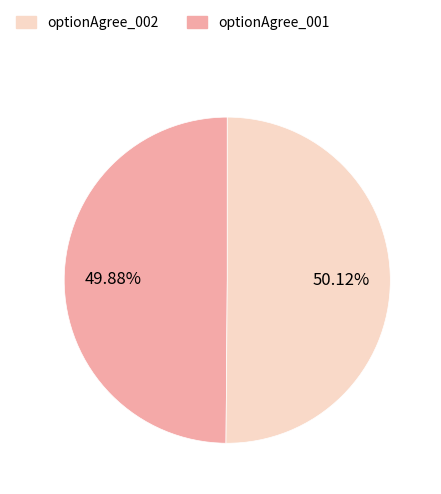

Is there any slice that represents more than half of the pie?

Yes